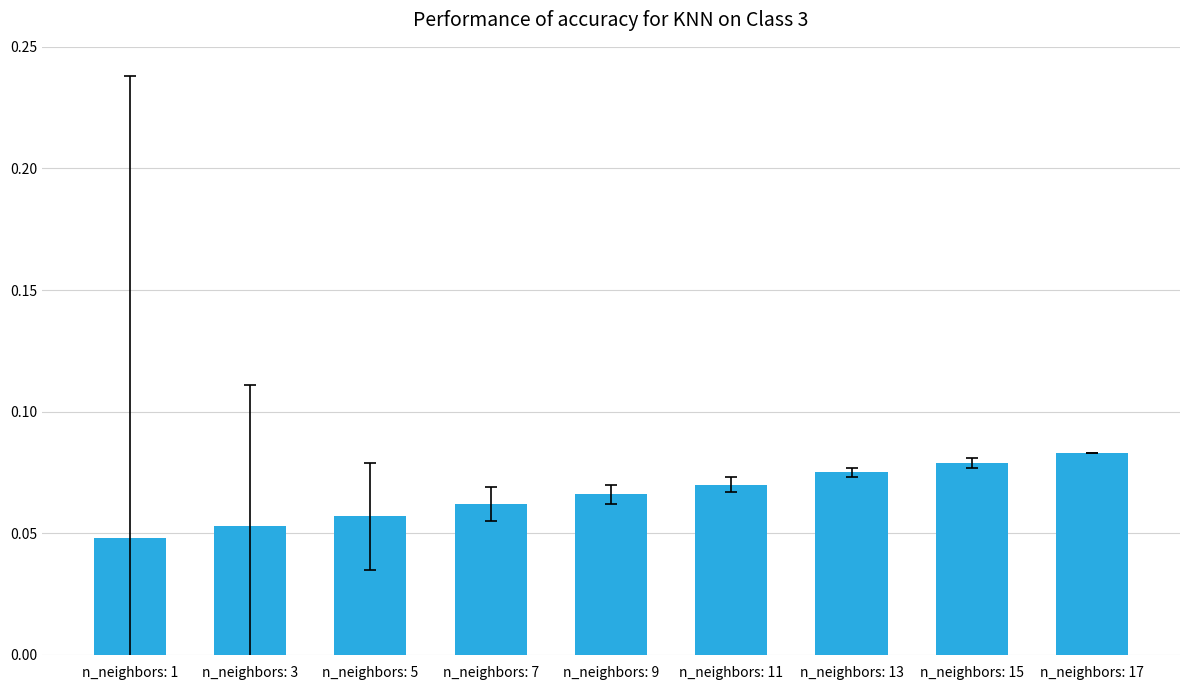

How many values are between 0 and 1?

9